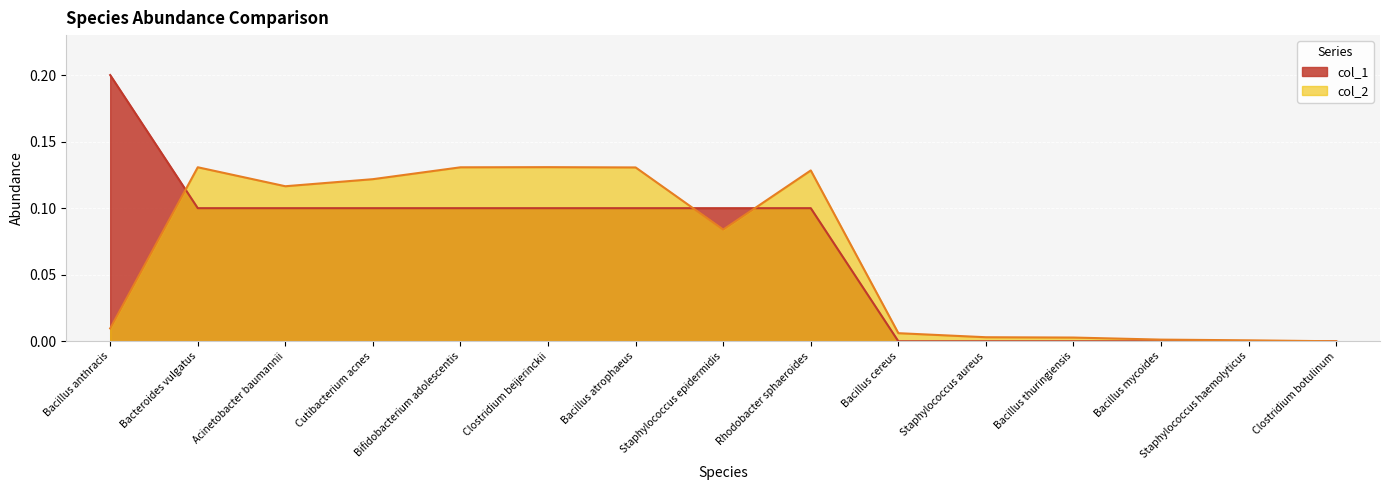

True or false: col_2 and col_1 intersect in this chart.

True